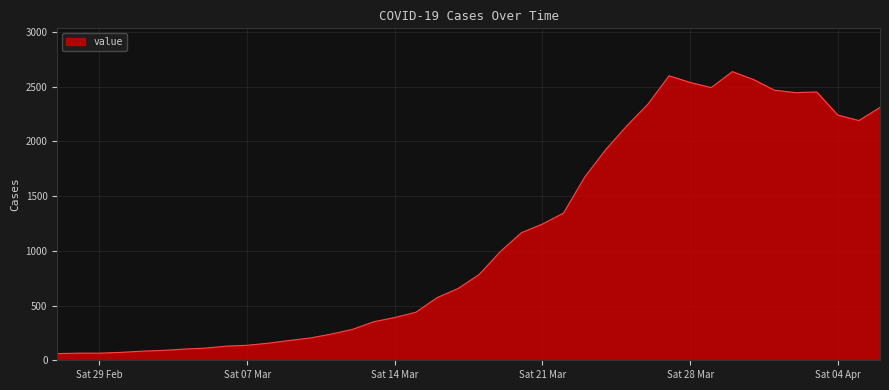

What is the smallest value displayed?

61